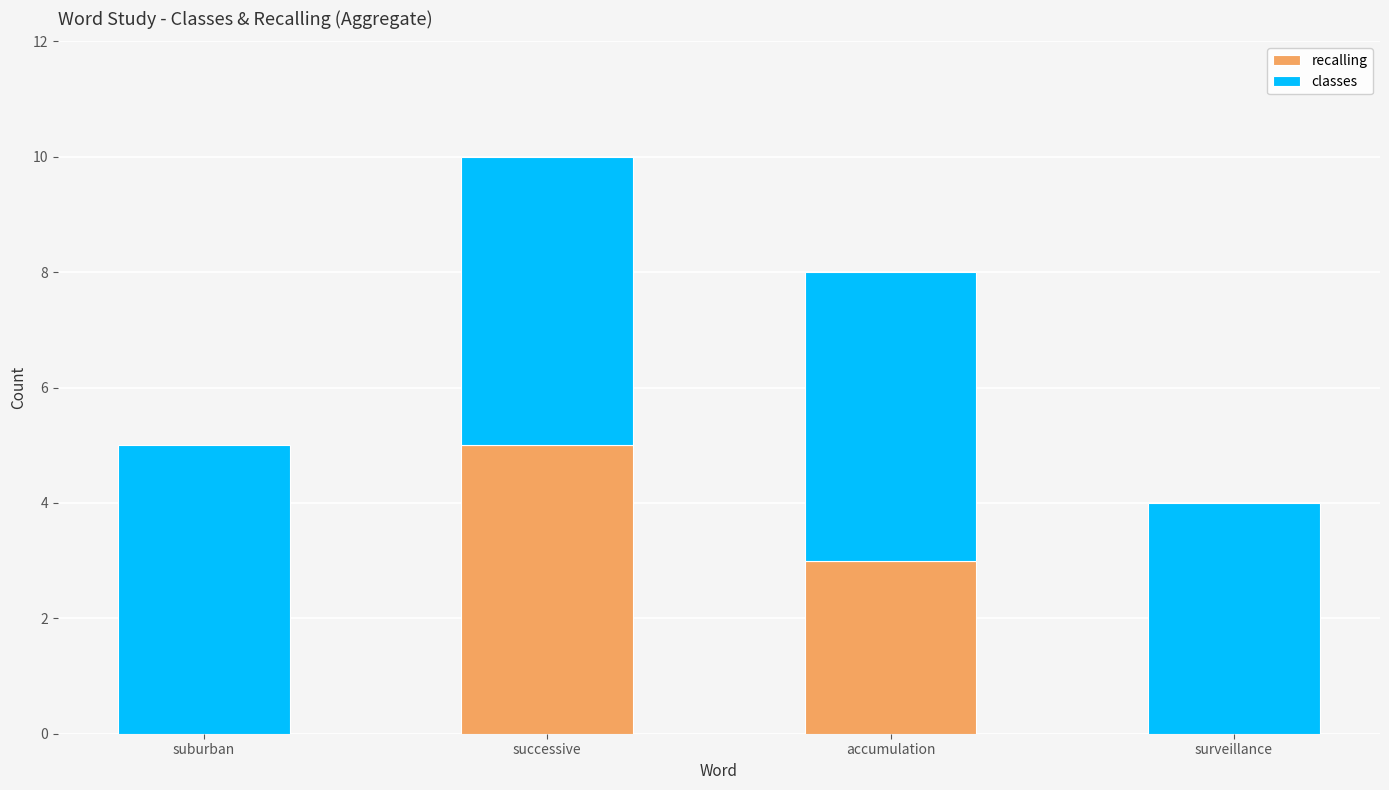

Count the recalling values in the range 0 to 5.

4